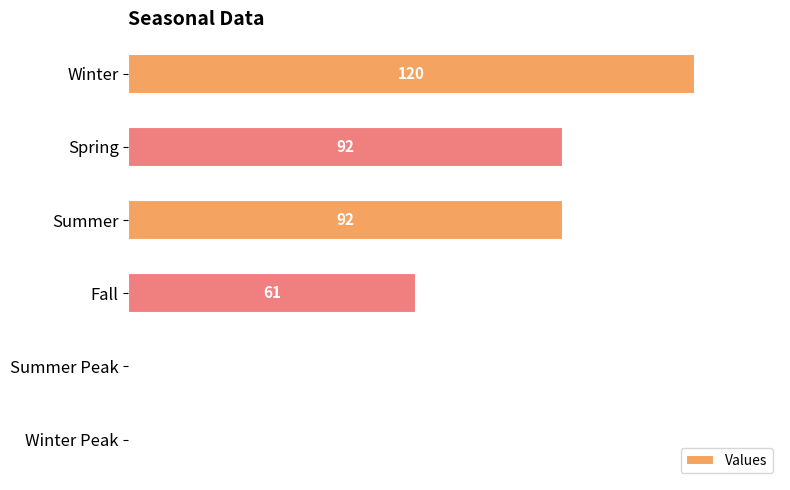

Are the bars grouped side by side (vs. stacked)?

No